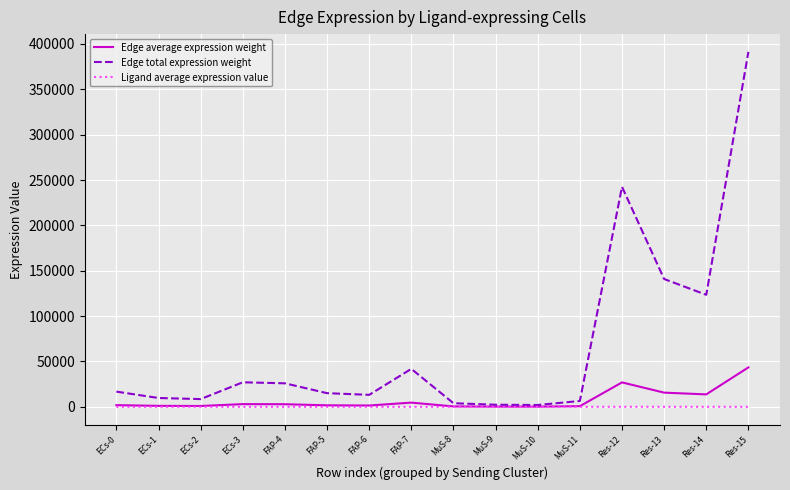

At which category does the chart reach its peak across all series?

Res-15